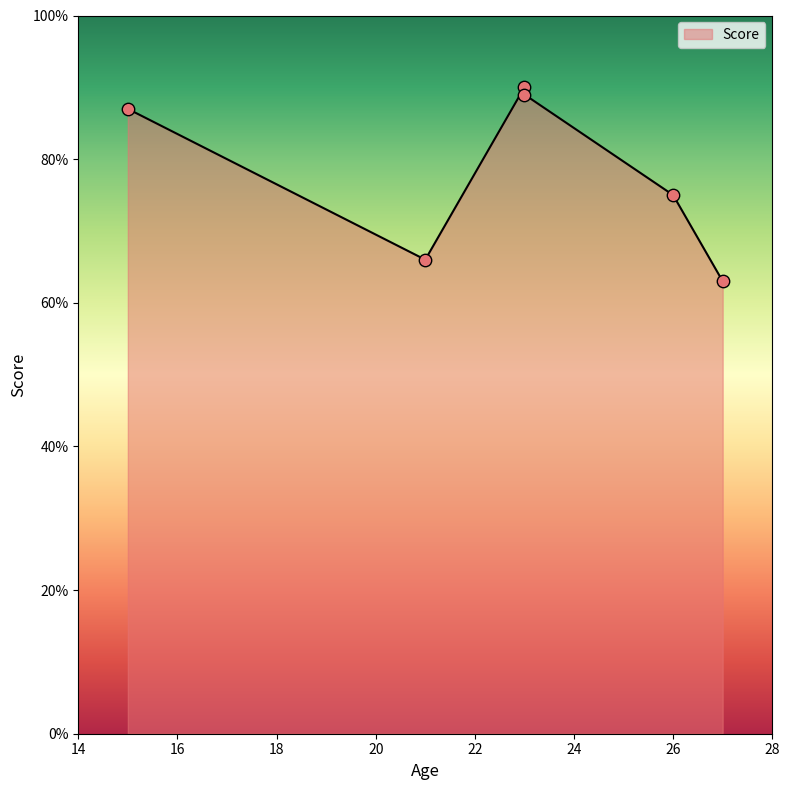

Which series reaches the maximum Y coordinate?

Score_line